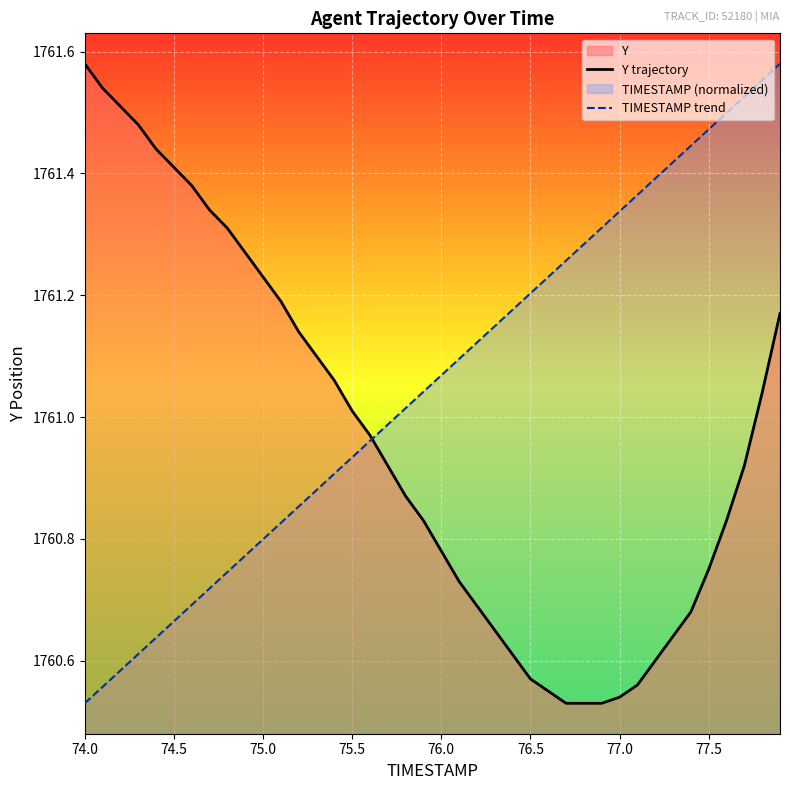

Rank the series by their average value, from highest to lowest.

TIMESTAMP trend, Y trajectory